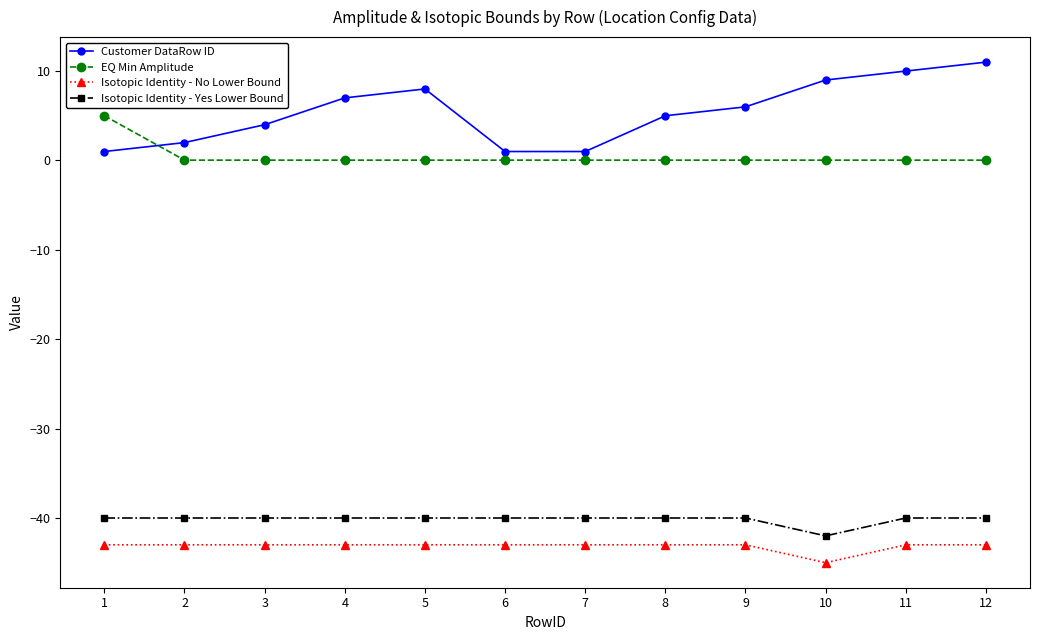

Rank the series by their maximum value, from lowest to highest.

Isotopic Identity - No Lower Bound, Isotopic Identity - Yes Lower Bound, EQ Min Amplitude, Customer DataRow ID